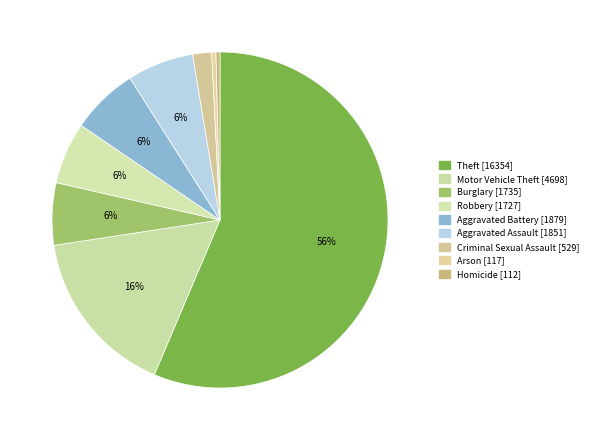

What percentage is the Aggravated Battery slice, to the nearest percent?

6%